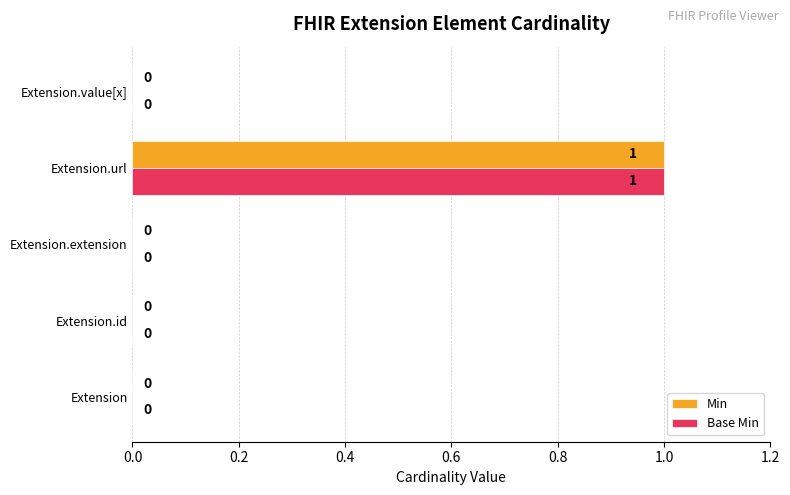

Which category has the highest value in the Min series?

Extension.url